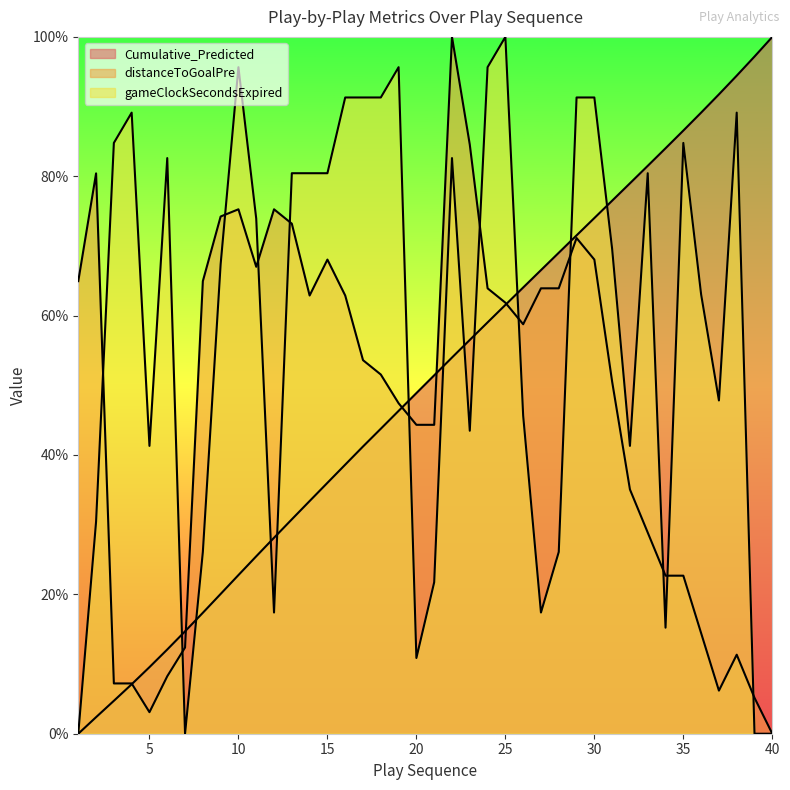

At how many categories does at least one series exceed 17?

39